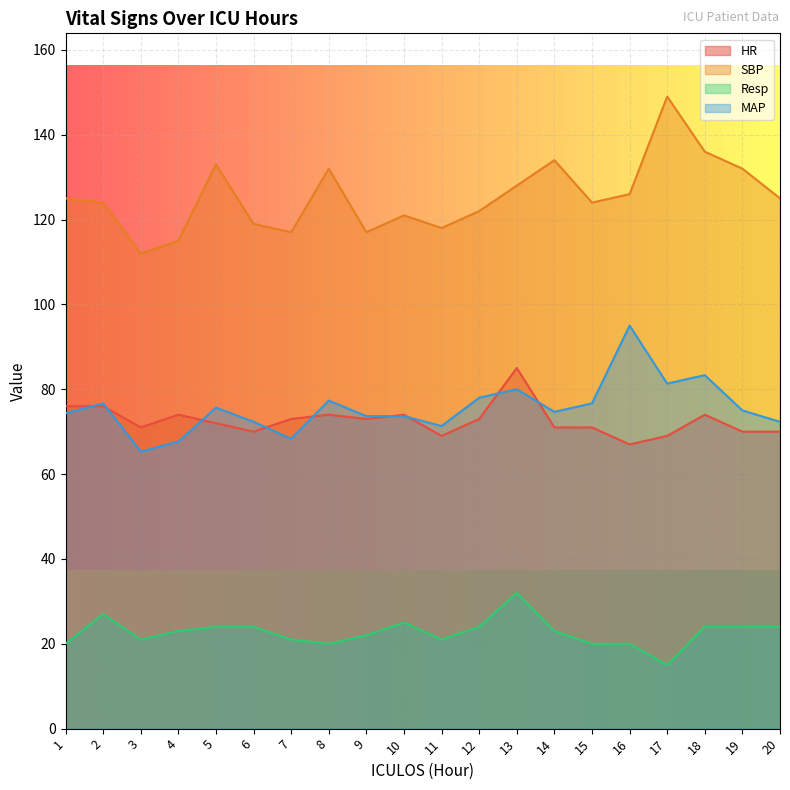

What is the spread (max minus min) of values at 20?

101.0